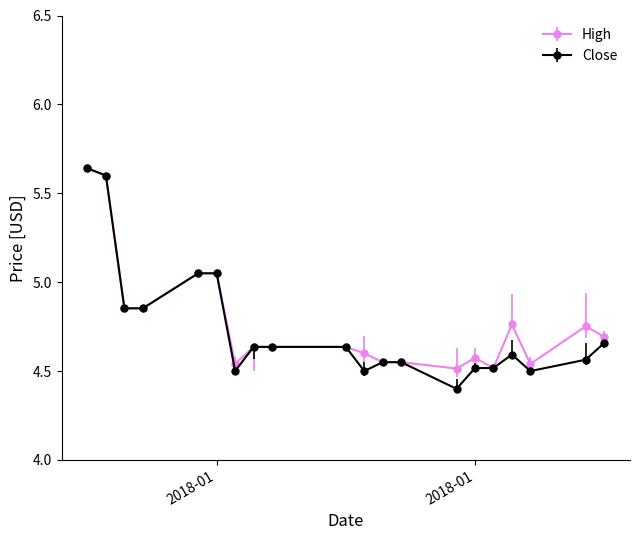

At how many categories does at least one series exceed 4?

20